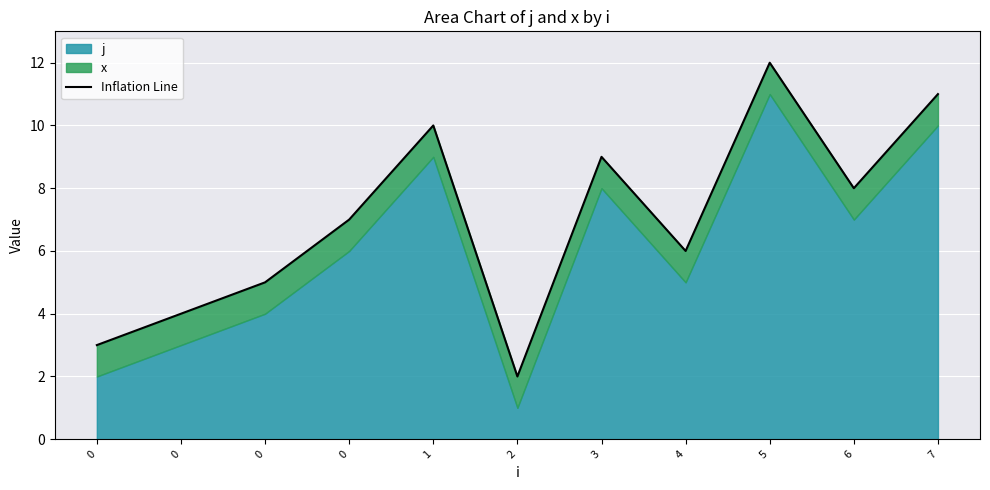

How many data points does each series have?

11